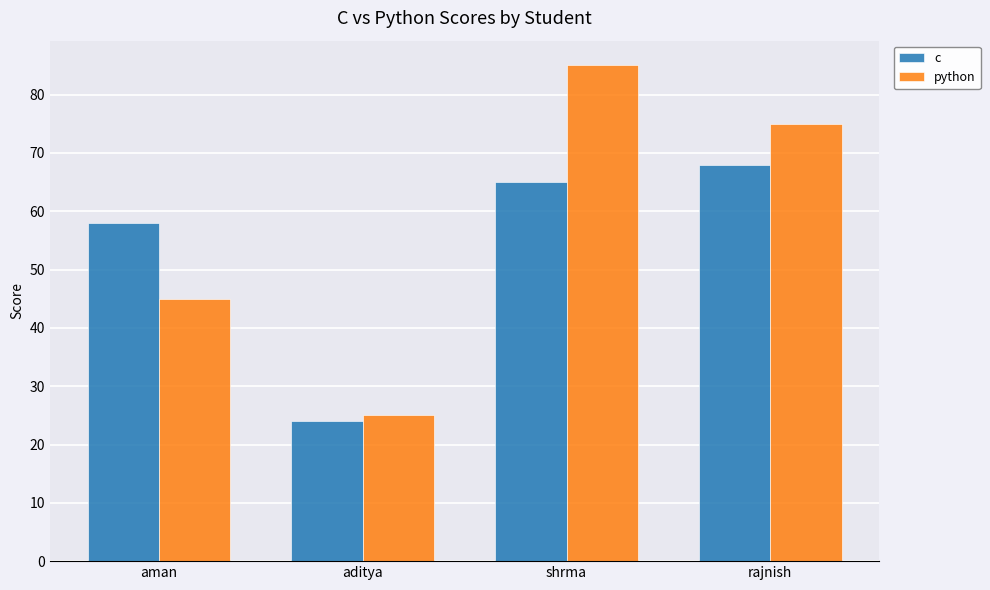

Count the number of categories in the chart.

4